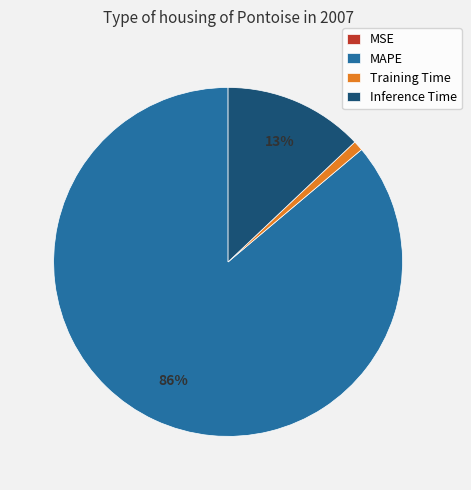

Which category accounts for the majority?

MAPE